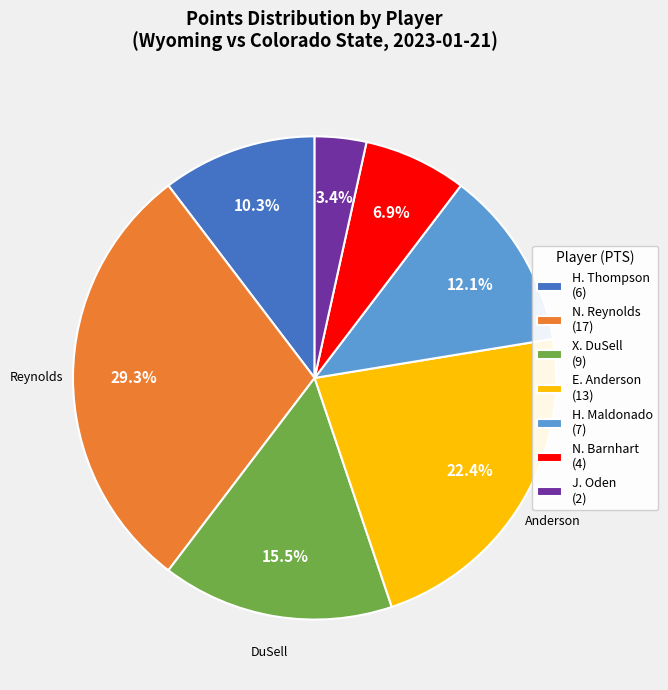

How much of the chart is everything except N. Barnhart (4)?

93.1%